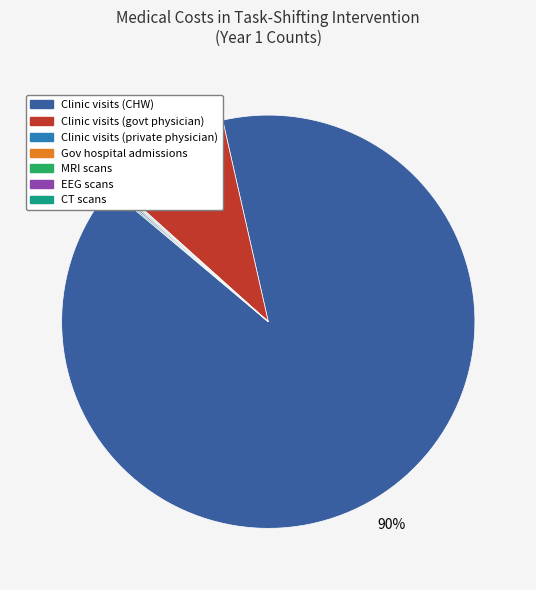

To the nearest percent, what is the difference between the largest and smallest slice percentages?

90%